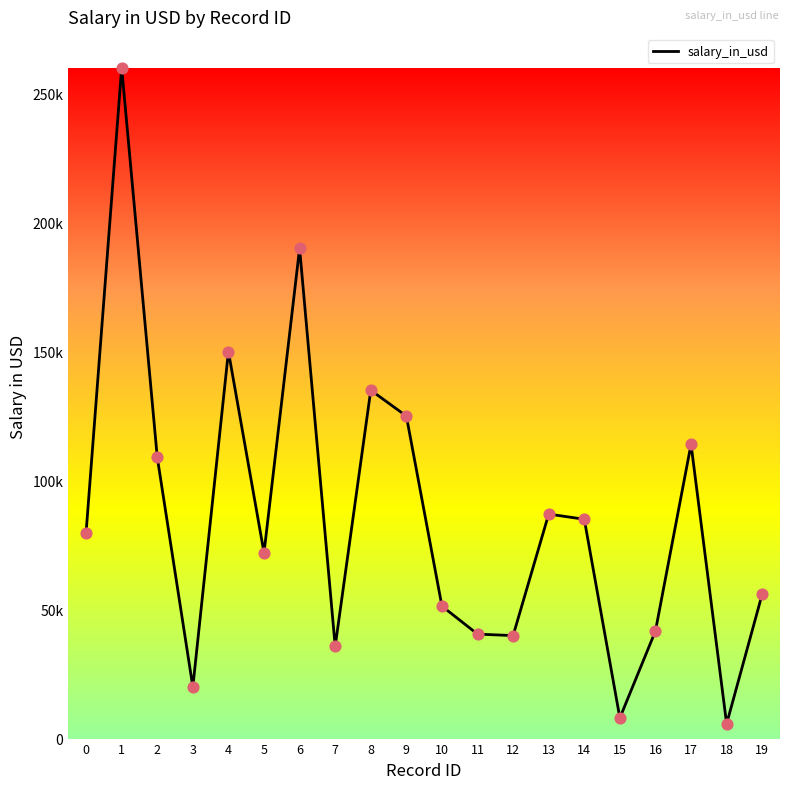

Which has a higher value, 12 or 15?

12